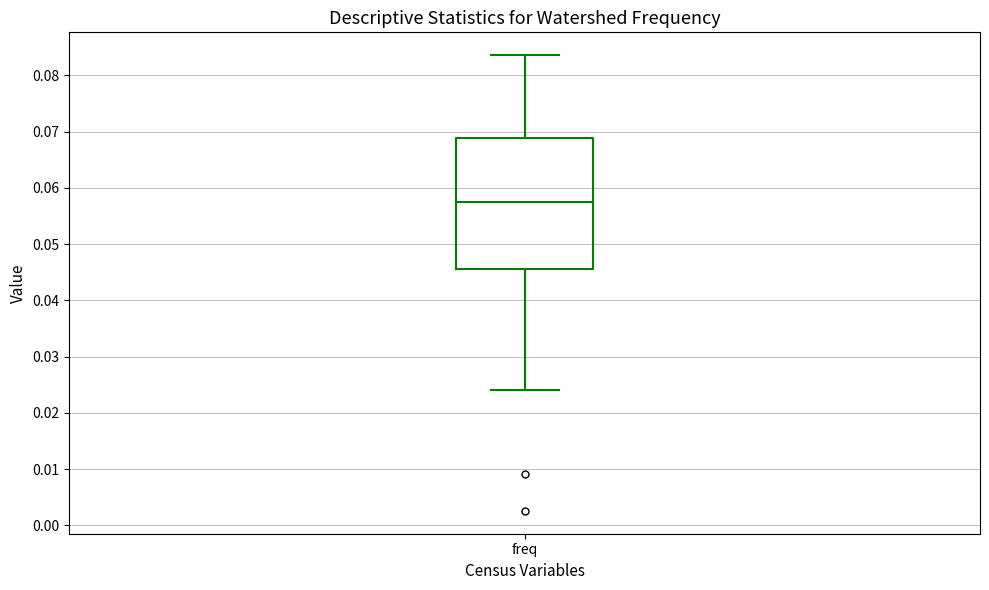

Transcribe this box plot: give where the median line is, the range the box spans, and where the two whiskers end, as read against the y-axis. The values are not printed on the chart, so give them approximately, as read against the axis.

median 0.057, box 0.046 to 0.069, whiskers 0.024 to 0.084